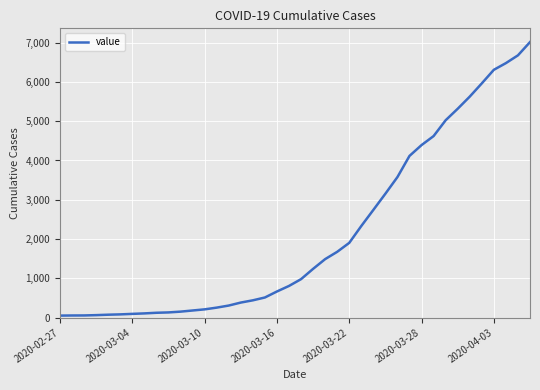

What is the difference between the maximum and minimum values?

6964